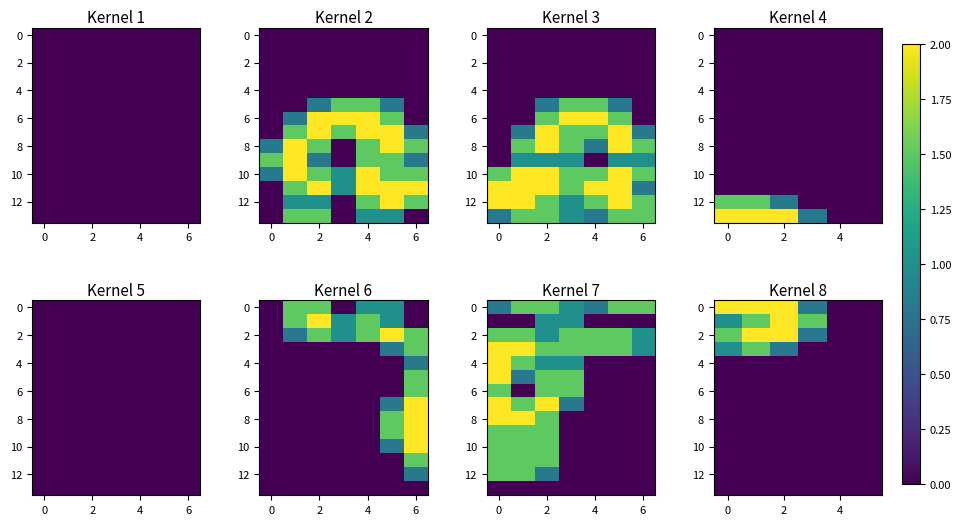

Reading left to right, extract all data points from this chart.

row_0: −2=2.0	0=2.0	2=2.0	4=0.8	6=0.0	8=0.0
row_1: −2=1.0	0=1.5	2=2.0	4=1.5	6=0.0	8=0.0
row_2: −2=1.5	0=2.0	2=2.0	4=0.8	6=0.0	8=0.0
row_3: −2=1.0	0=1.5	2=0.8	4=0.0	6=0.0	8=0.0
row_4: −2=0.0	0=0.0	2=0.0	4=0.0	6=0.0	8=0.0
row_5: −2=0.0	0=0.0	2=0.0	4=0.0	6=0.0	8=0.0
row_6: −2=0.0	0=0.0	2=0.0	4=0.0	6=0.0	8=0.0
row_7: −2=0.0	0=0.0	2=0.0	4=0.0	6=0.0	8=0.0
row_8: −2=0.0	0=0.0	2=0.0	4=0.0	6=0.0	8=0.0
row_9: −2=0.0	0=0.0	2=0.0	4=0.0	6=0.0	8=0.0
row_10: −2=0.0	0=0.0	2=0.0	4=0.0	6=0.0	8=0.0
row_11: −2=0.0	0=0.0	2=0.0	4=0.0	6=0.0	8=0.0
row_12: −2=0.0	0=0.0	2=0.0	4=0.0	6=0.0	8=0.0
row_13: −2=0.0	0=0.0	2=0.0	4=0.0	6=0.0	8=0.0